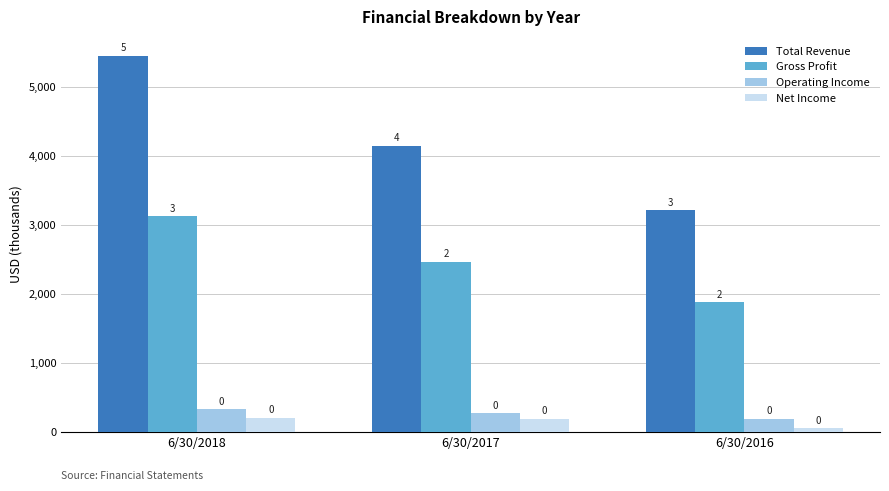

What is the difference between the maximum and minimum values in the Operating Income series?

142.9